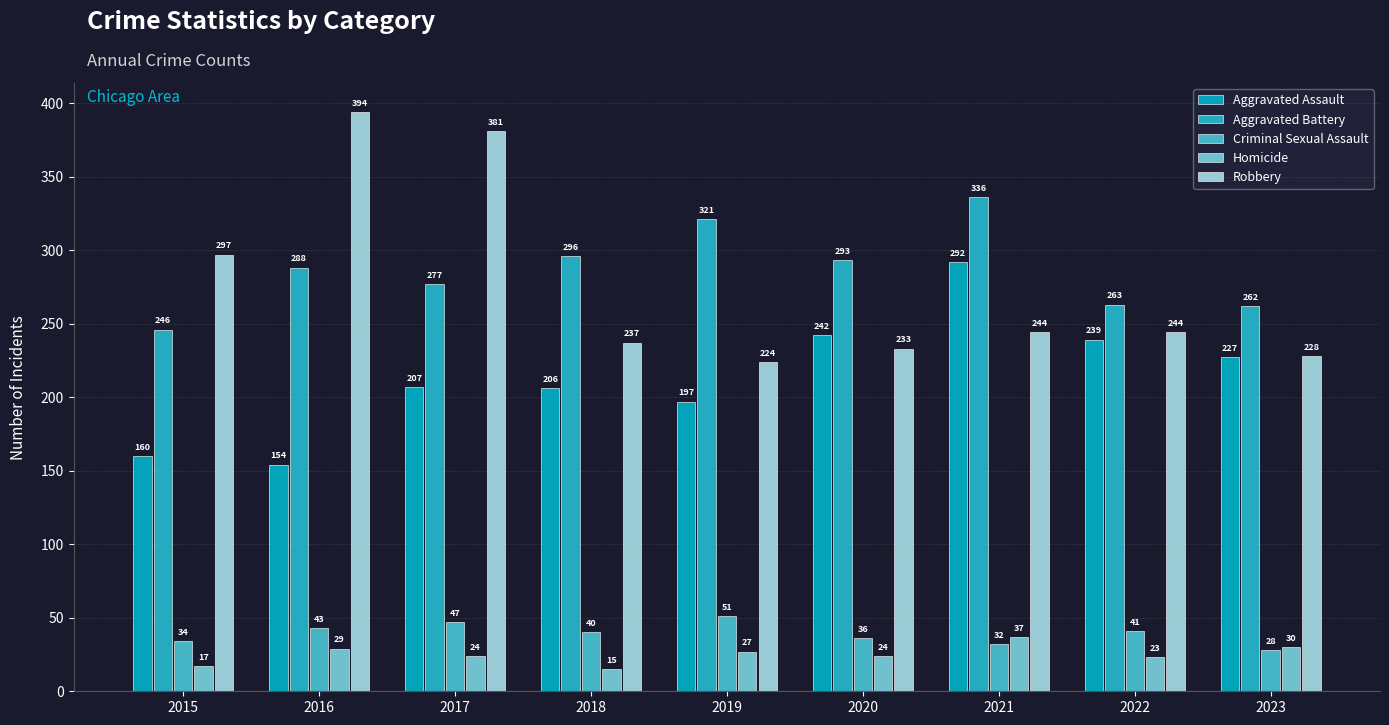

How many data points does each series have?

9